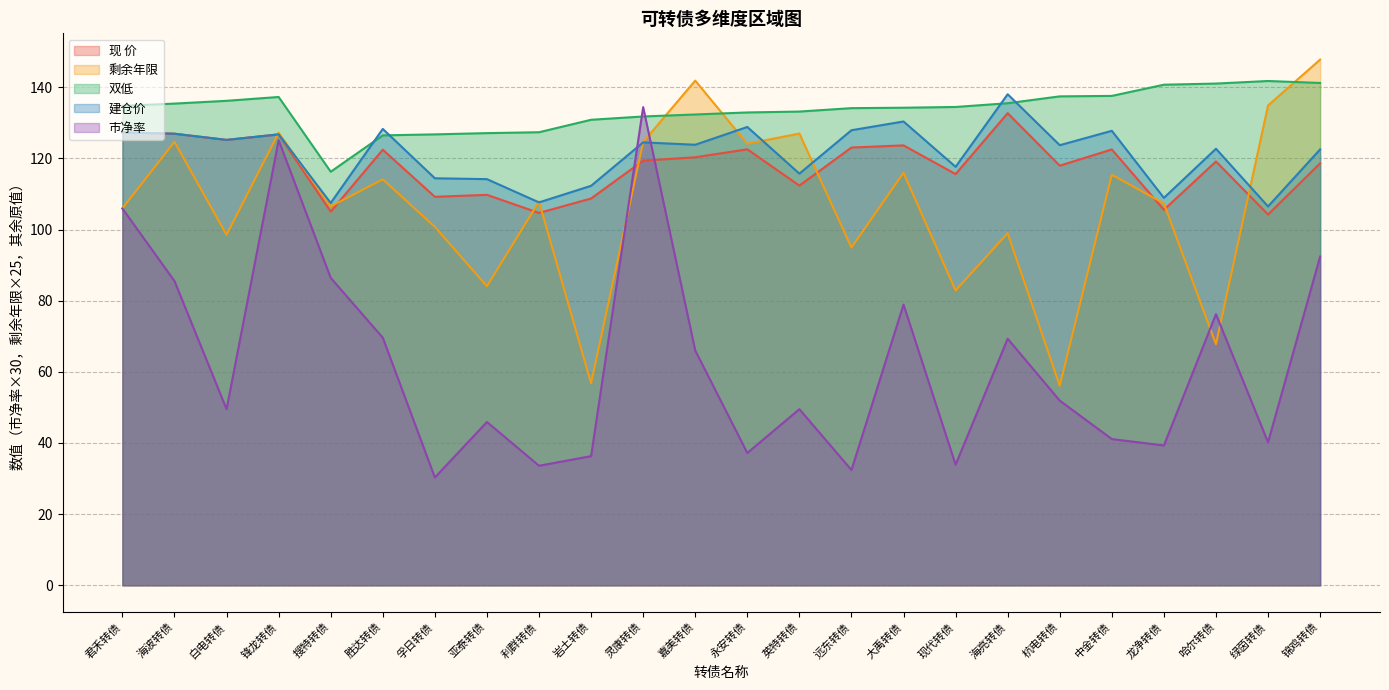

Does the chart have visible grid lines?

Yes